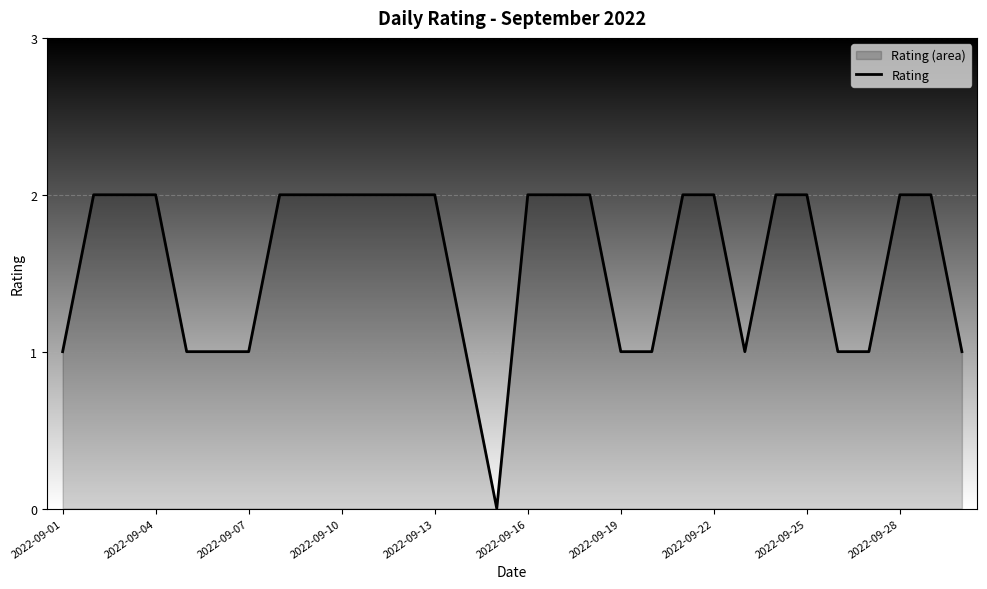

Between 2022-09-25 and 2022-09-07, which is larger?

2022-09-25